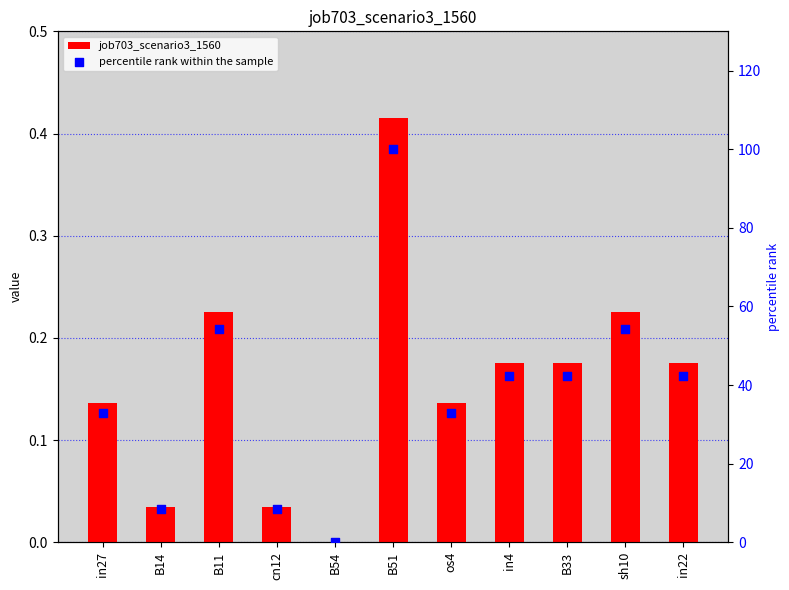

At which category is the sum across all series the highest?

B51